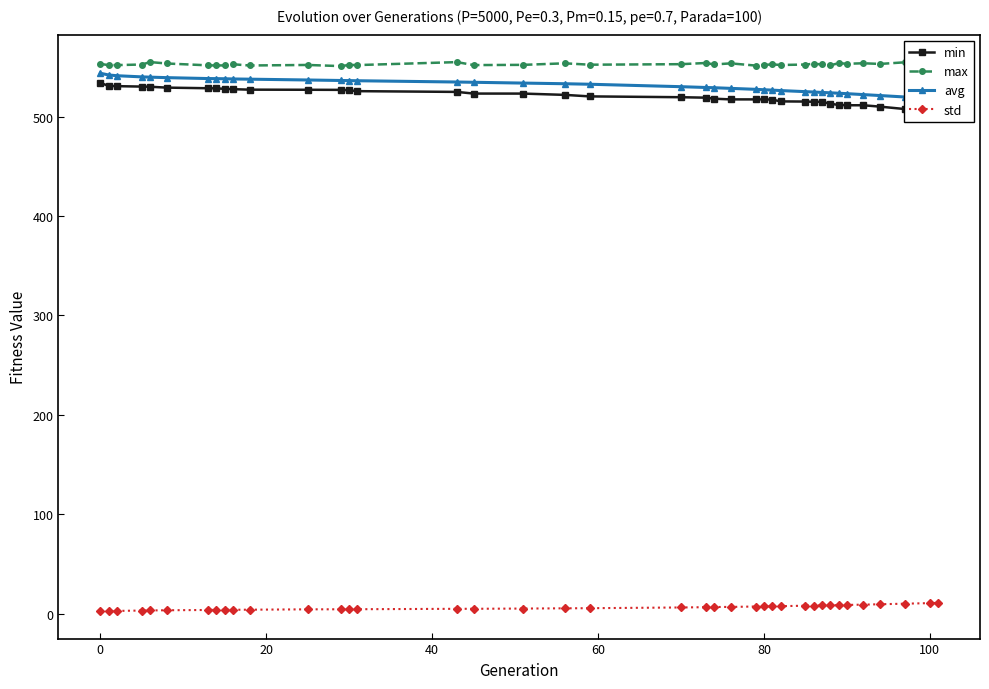

What is the difference between the maximum and minimum values in the std series?

8.3